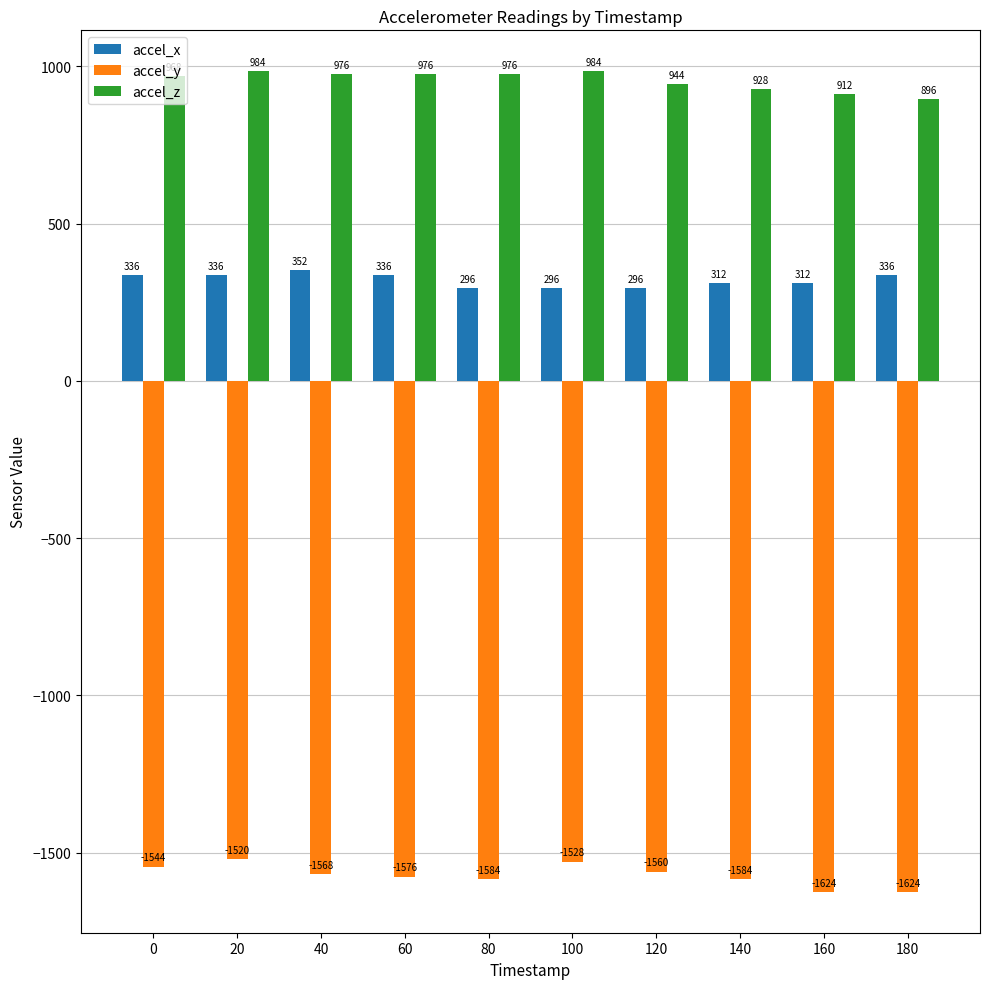

The value of accel_x at 120 is 296. True or false?

True